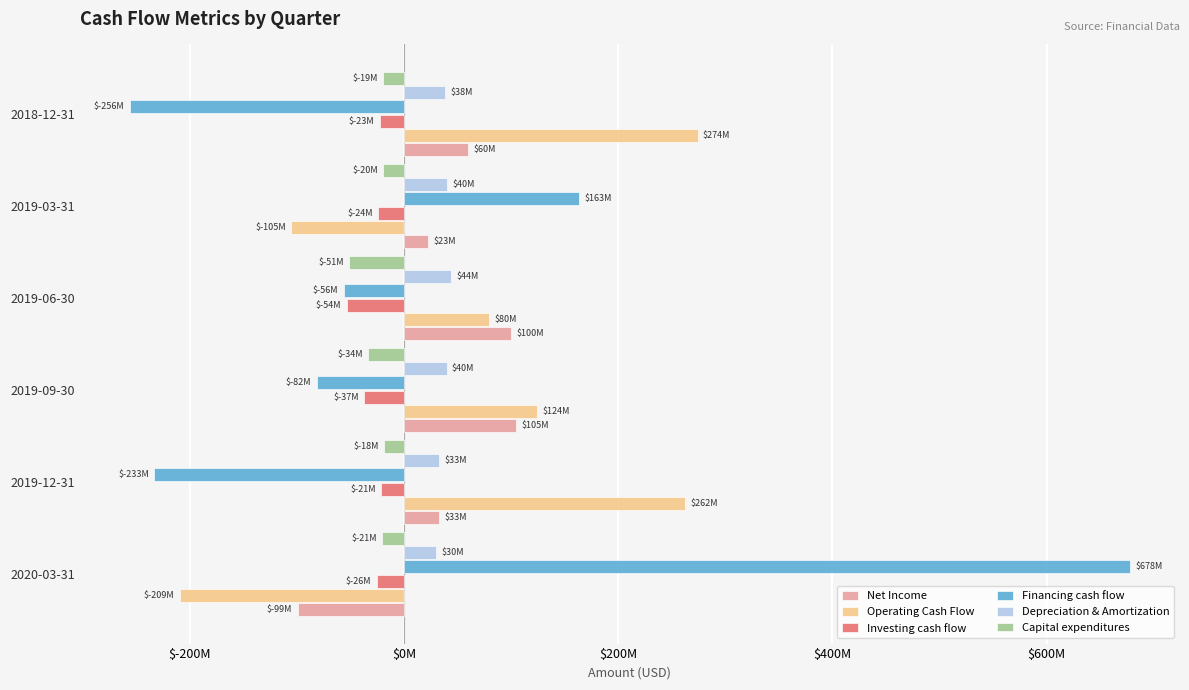

What is the maximum value shown in the chart?

677934000